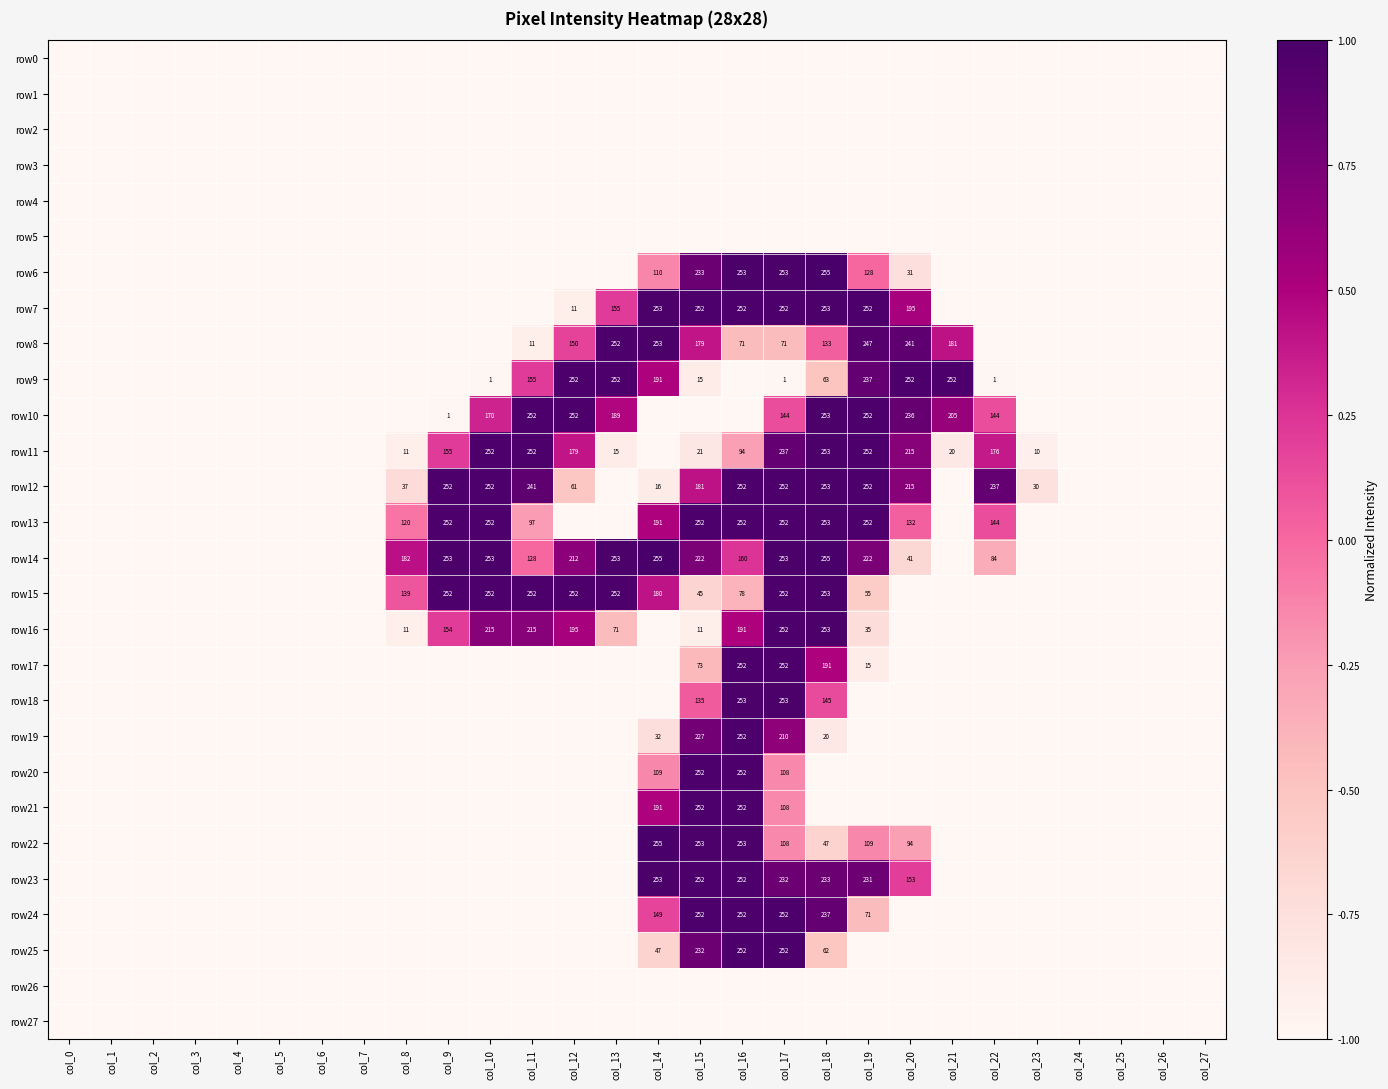

The value of row15 at col_10 is 440. True or false?

False